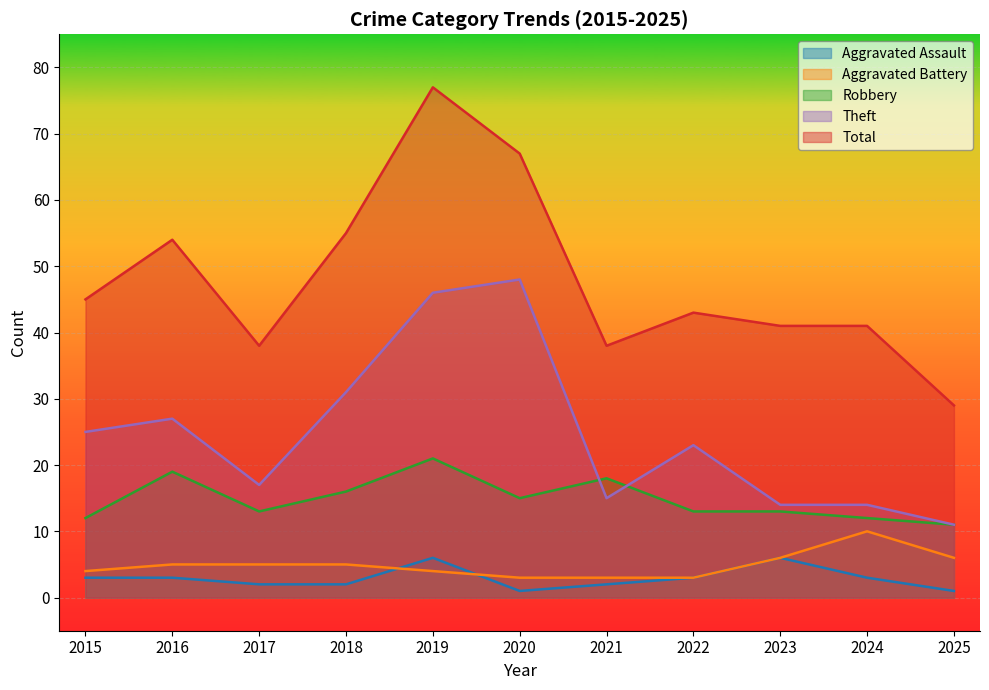

Which series has the widest spread of values?

Total